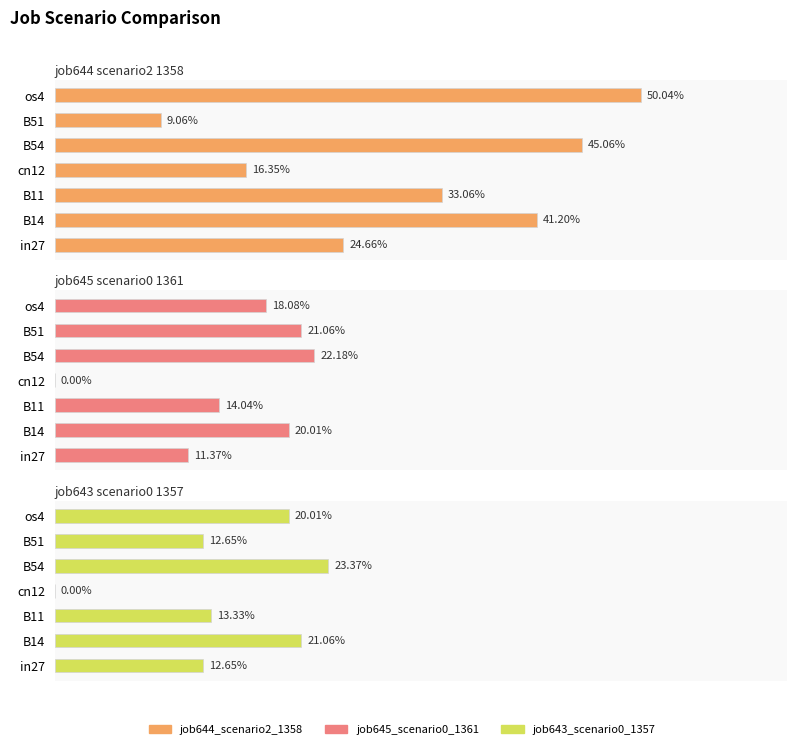

True or false: job645_scenario0_1361 has a value of 0.0 at cn12.

True